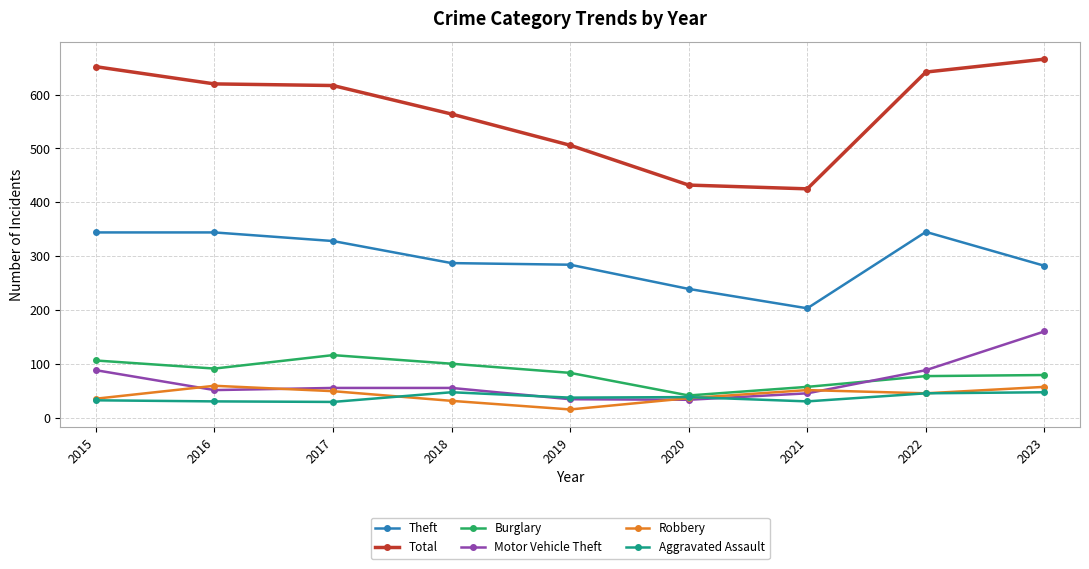

The value of Motor Vehicle Theft at 2021 is 68. True or false?

False